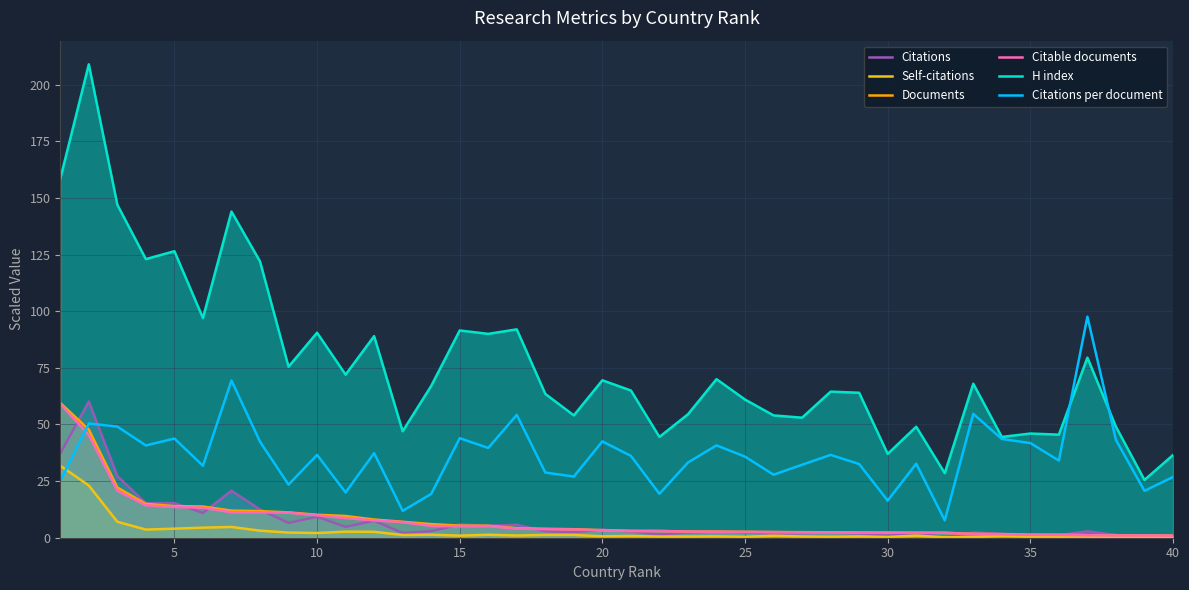

Is the value of Citations at 16 greater than the value of H index at 19?

No